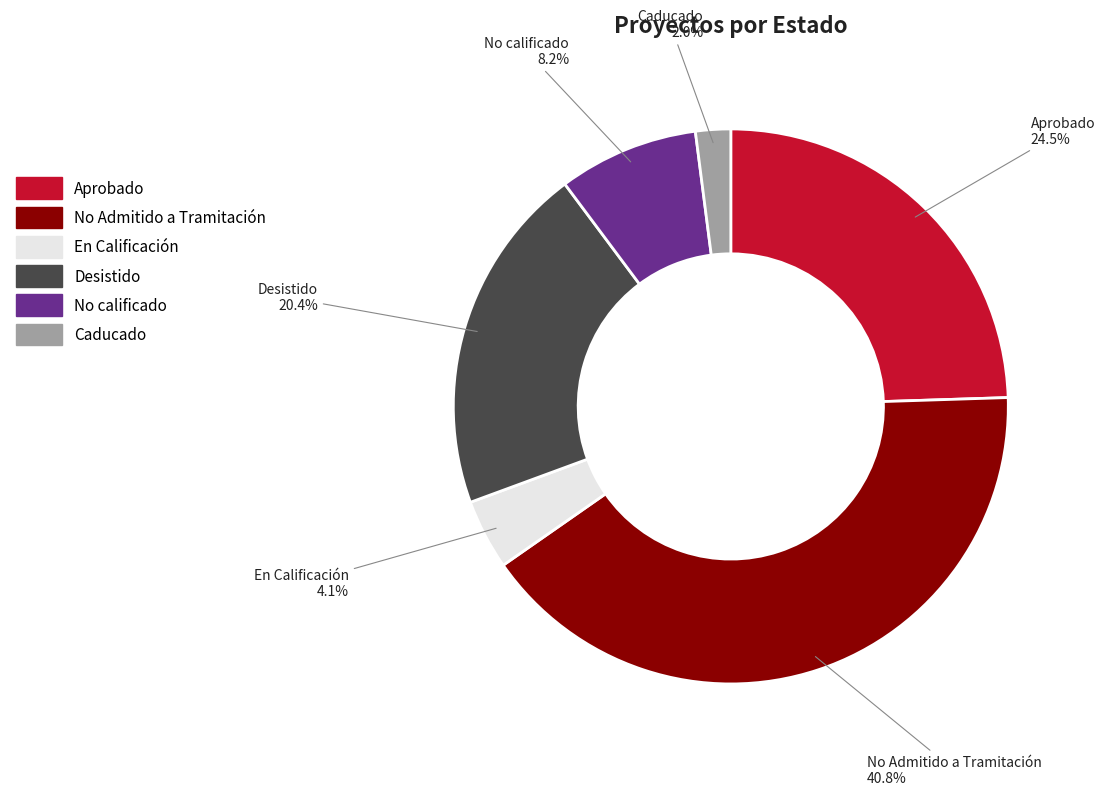

Do Aprobado and En Calificación together represent more than half of the pie?

No